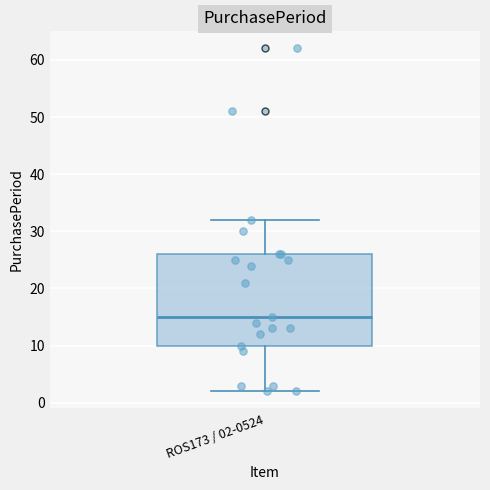

Read this box plot against the y-axis: the position of the median line, the range covered by the box, and the ends of both whiskers. The values are not printed on the chart, so give them approximately, as read against the axis.

median 15, box 10 to 26, whiskers 2 to 32